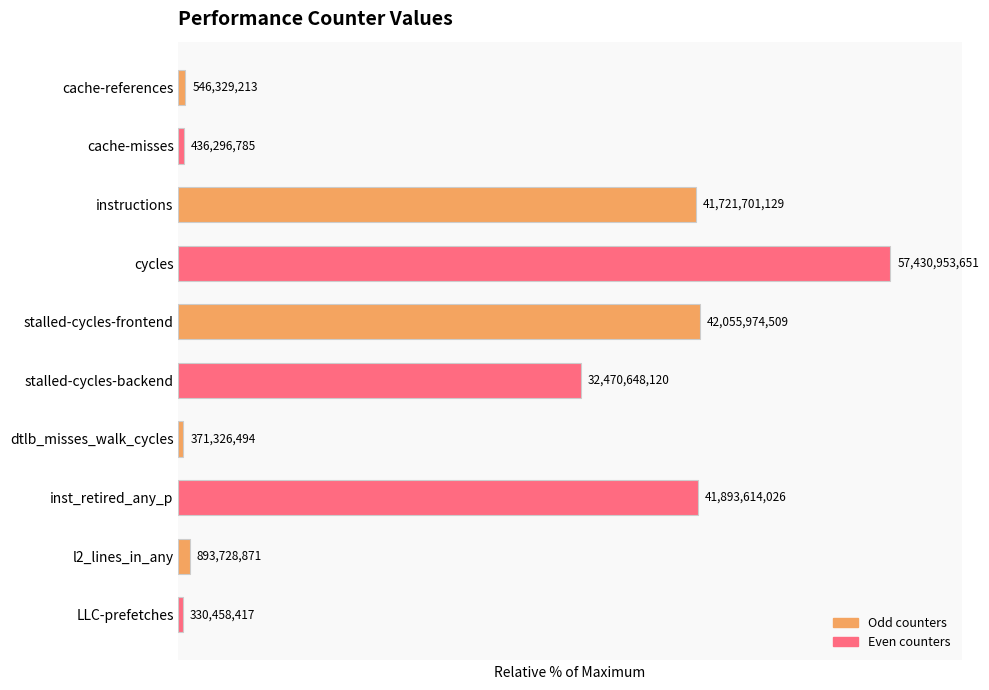

At which category does the chart reach its peak across all series?

cycles